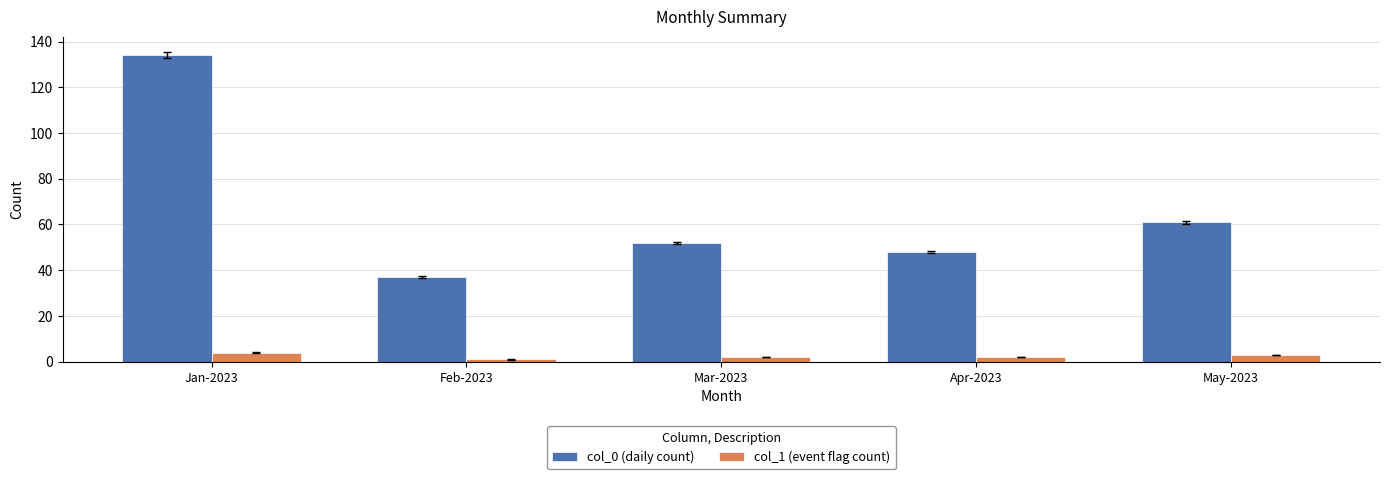

How many series are shown in this chart?

2